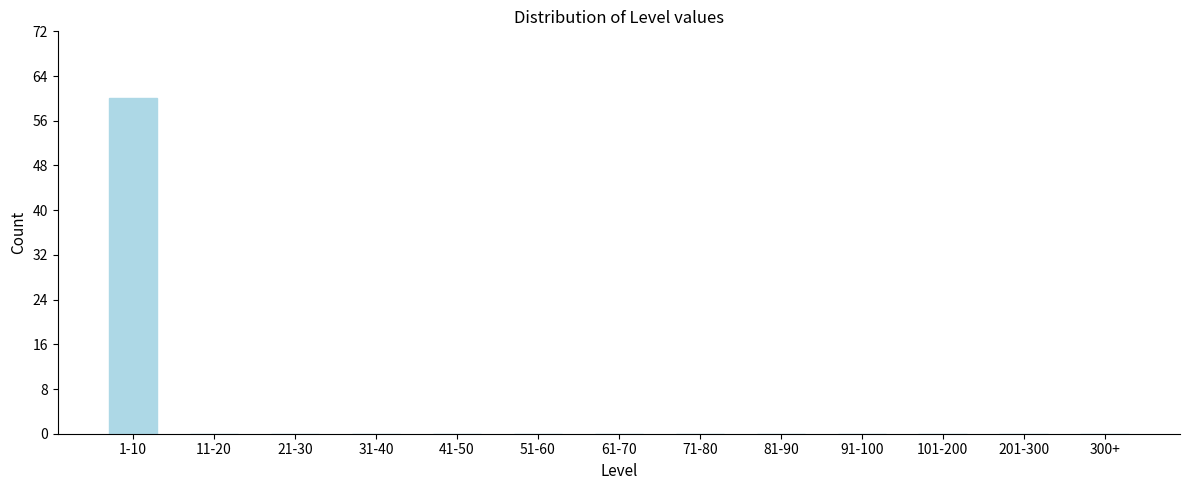

Reading right to left, list all the values displayed in this chart.

300+=0	201-300=0	101-200=0	91-100=0	81-90=0	71-80=0	61-70=0	51-60=0	41-50=0	31-40=0	21-30=0	11-20=0	1-10=60